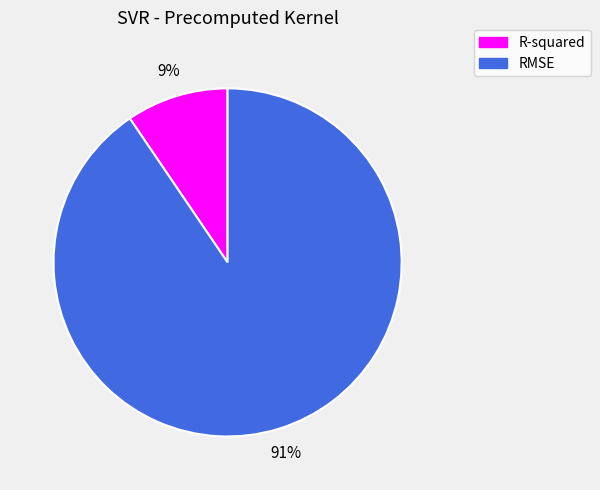

Do R-squared and RMSE together represent more than half of the pie?

Yes